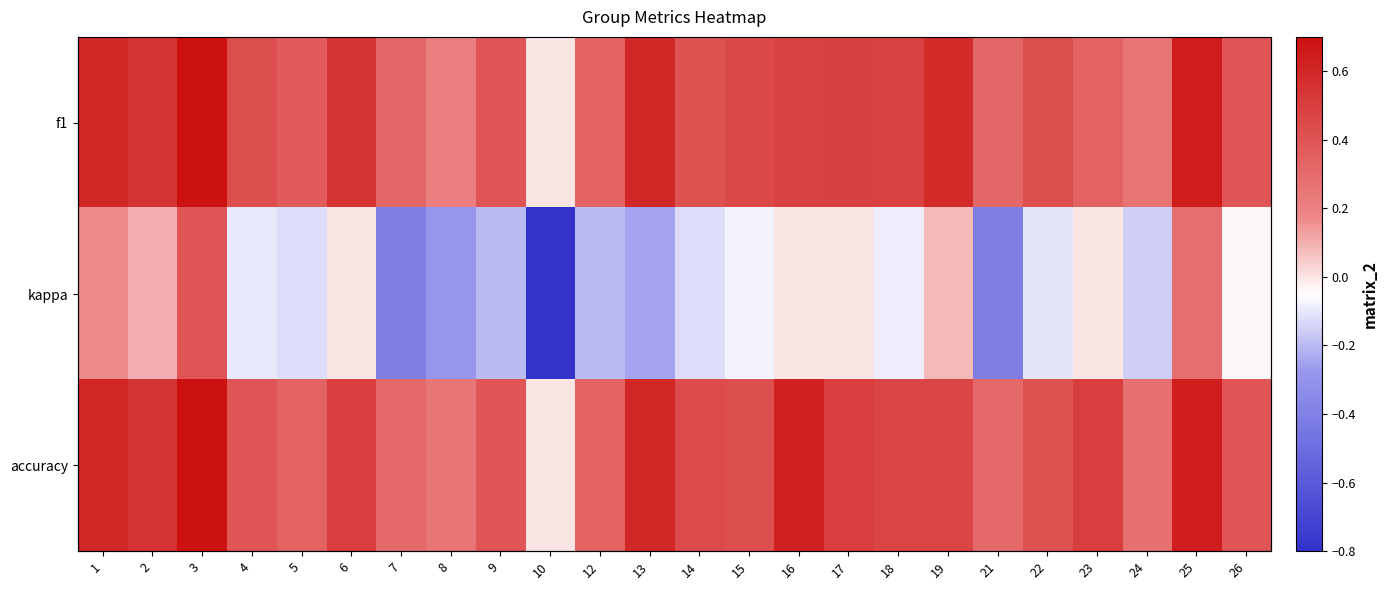

Read the kappa value at 14.

-0.1